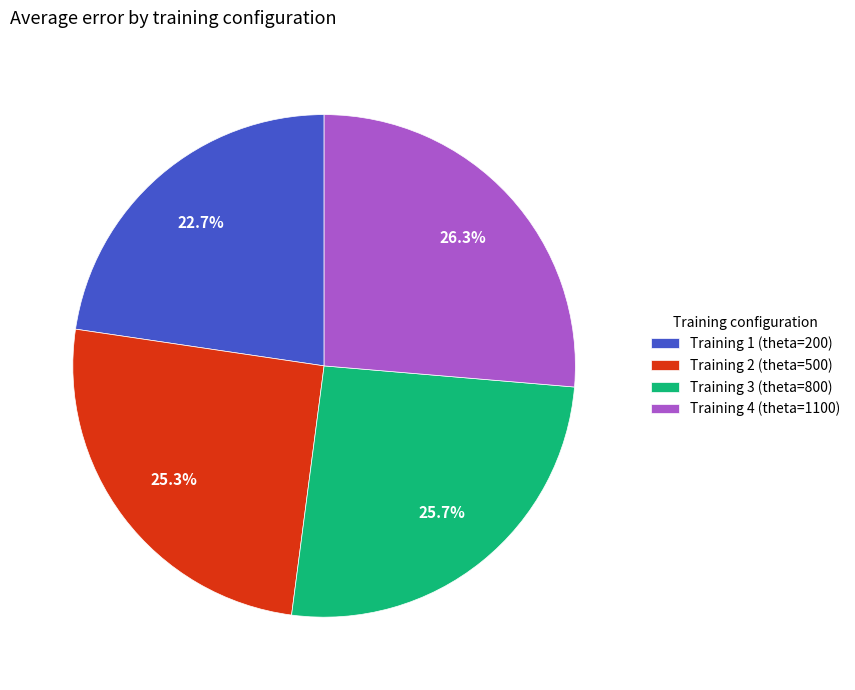

Do Training 1 (theta=200) and Training 2 (theta=500) together represent more than half of the pie?

No